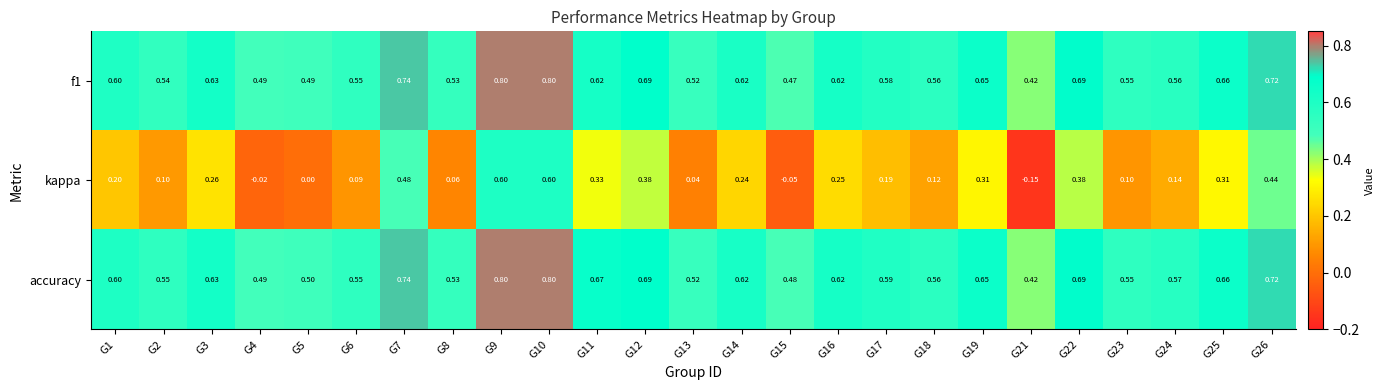

Between G3 and G19, which series saw the biggest shift?

kappa